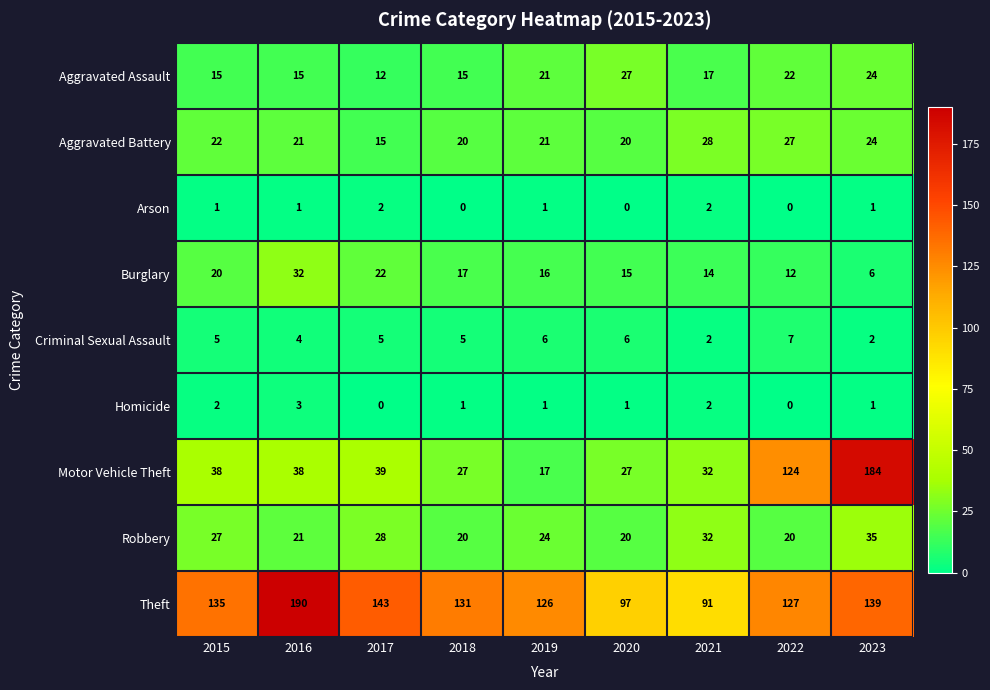

Which series has the largest total across all categories?

Theft